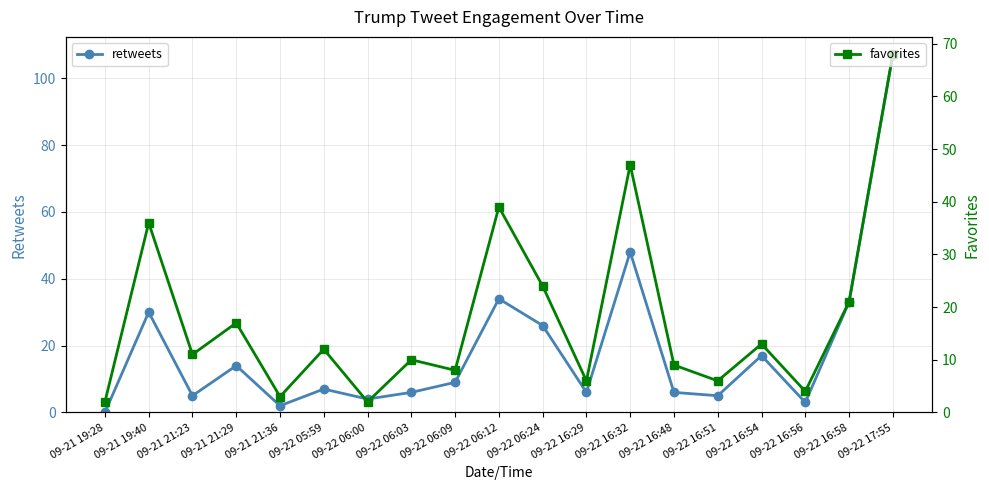

Which has a higher value, 09-22 06:09 or 09-22 06:12?

09-22 06:12